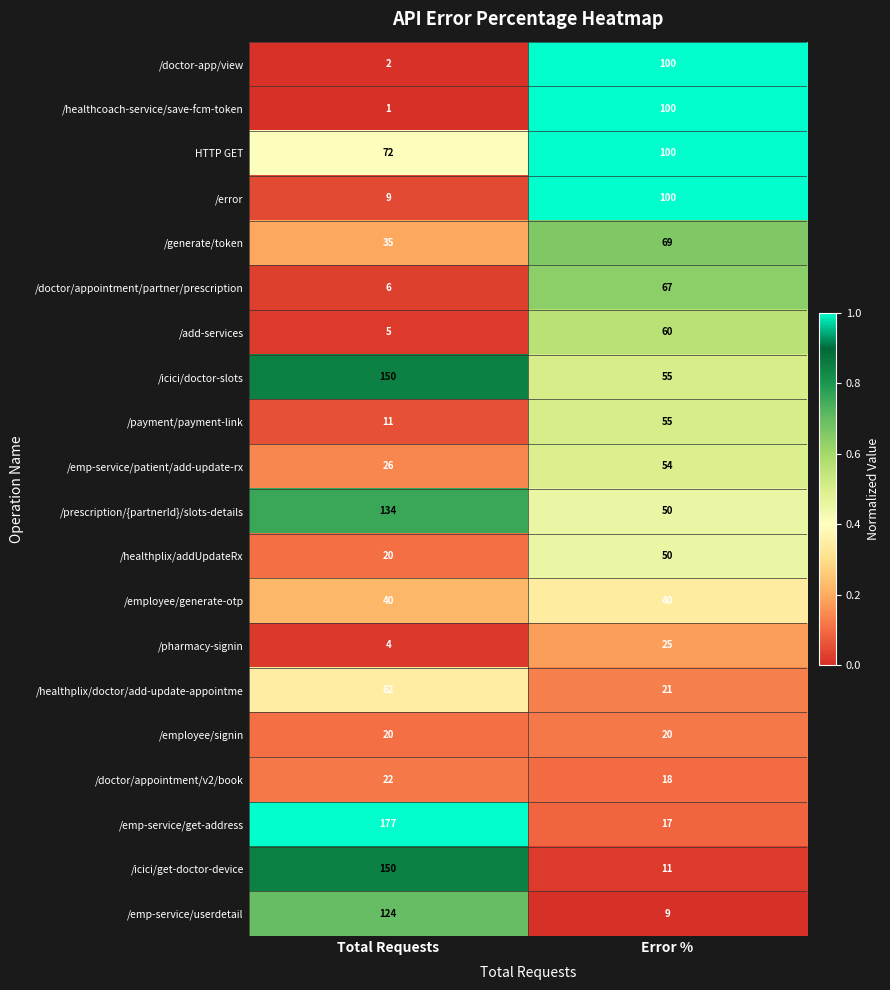

Count the number of categories in the chart.

2